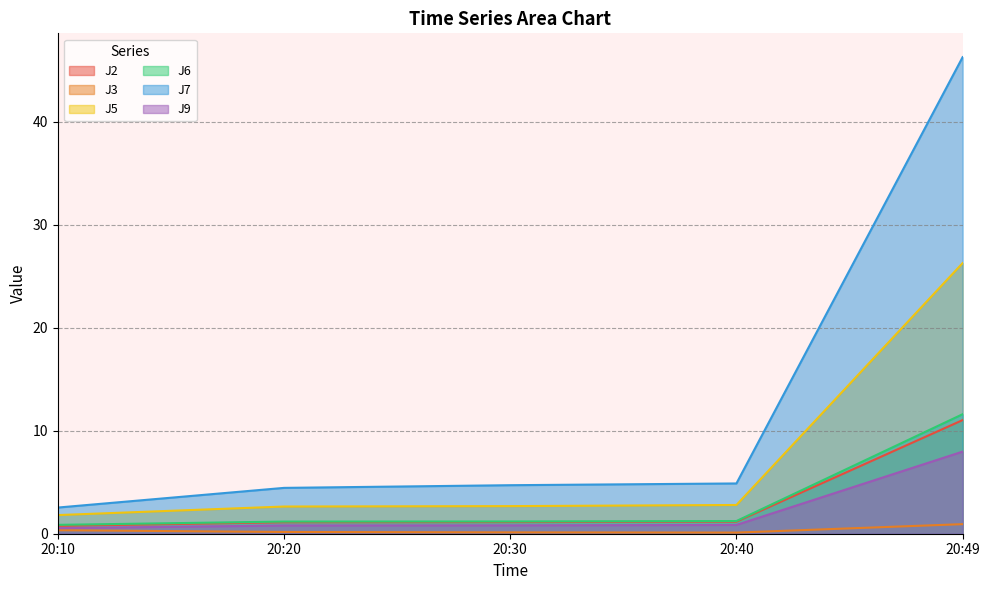

Between 20:10 and 20:40, which series saw the biggest shift?

J7